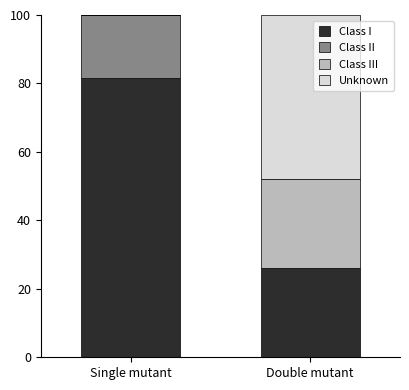

At which label is Class I closest to 53?

Double mutant